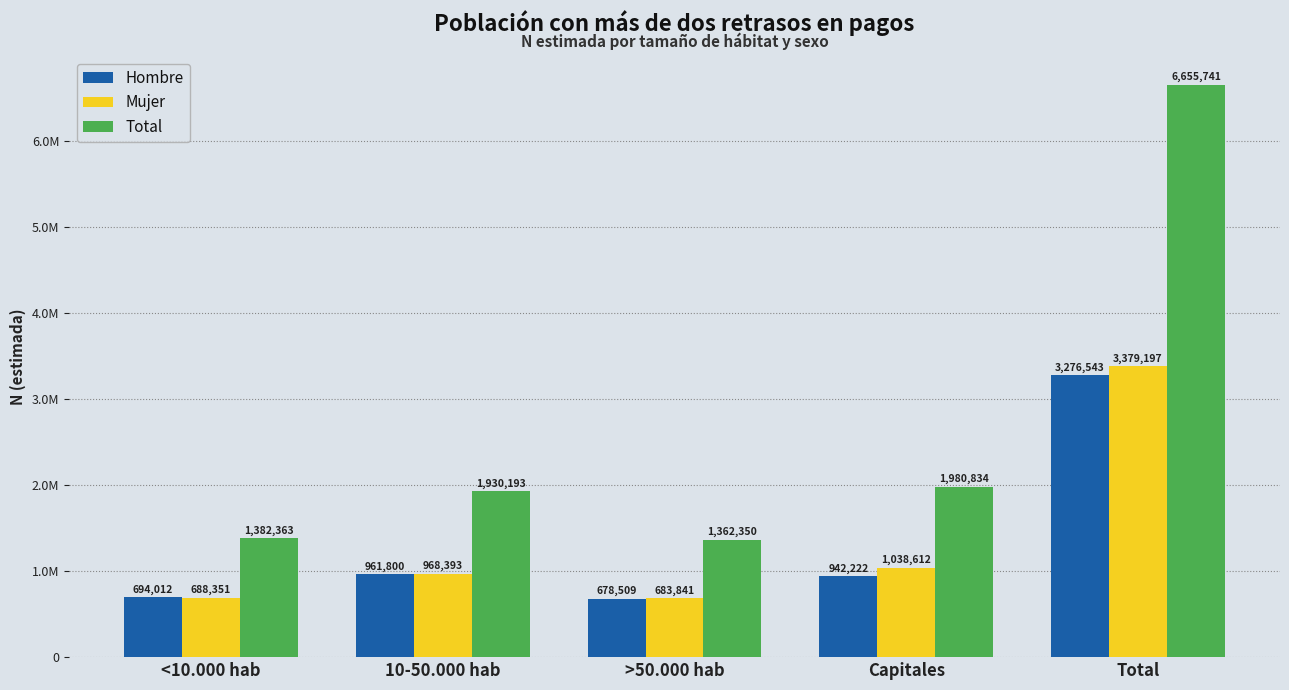

Which category has the lowest value in the Total series?

>50.000 hab